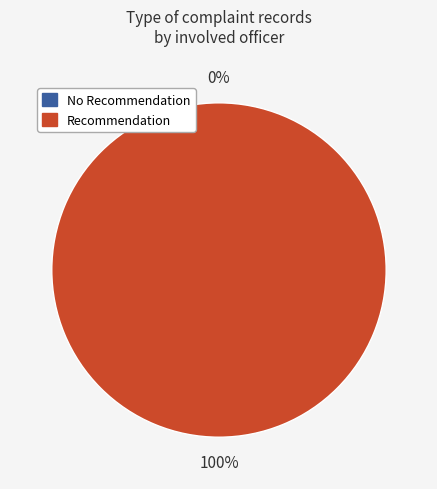

Is it true that CEJA is 99% of the pie?

False